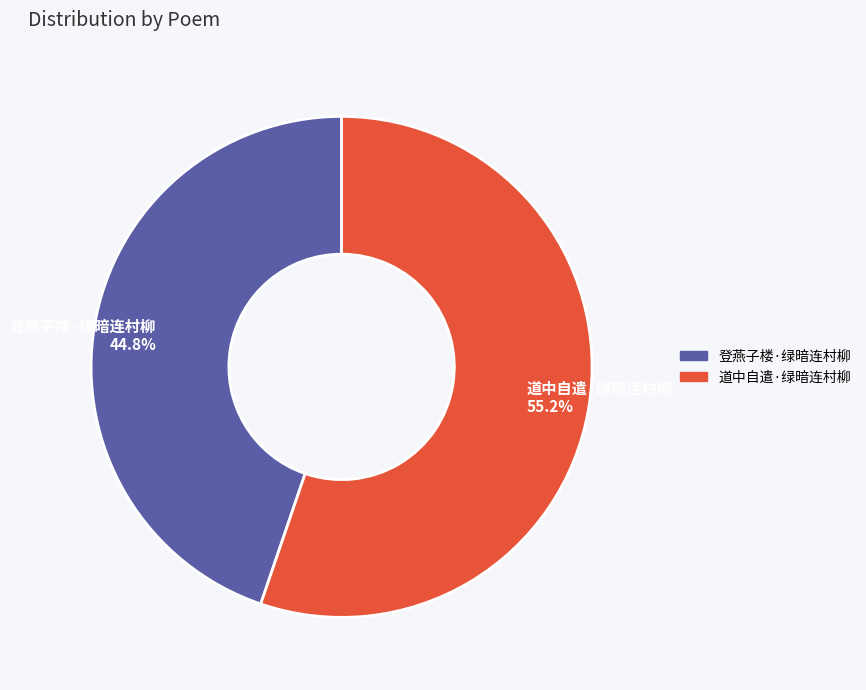

What percentage is the 道中自遣·绿暗连村柳 slice, to the nearest percent?

55%